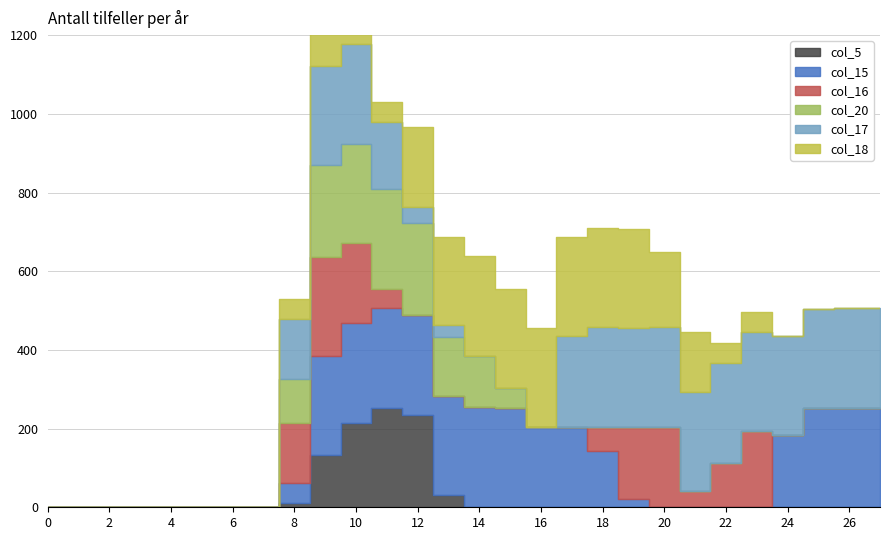

What is the sum of all col_20 values?

1414